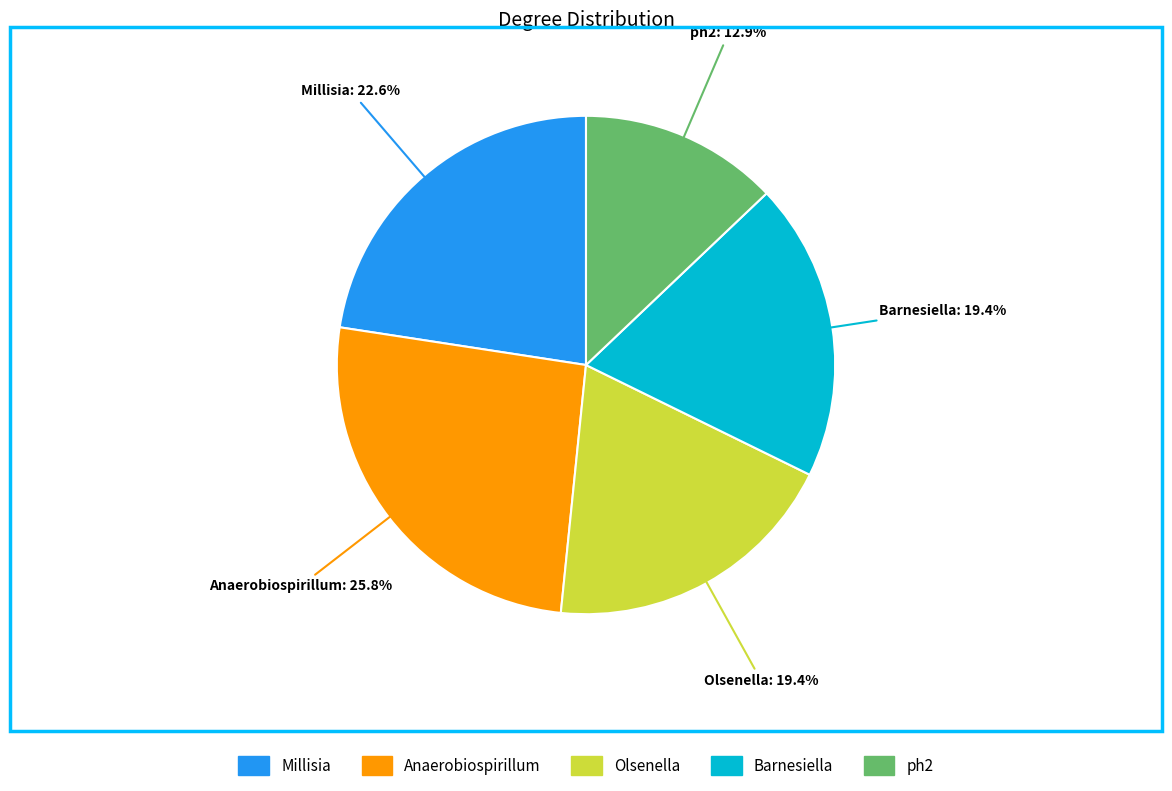

Count the number of slices in the pie.

5